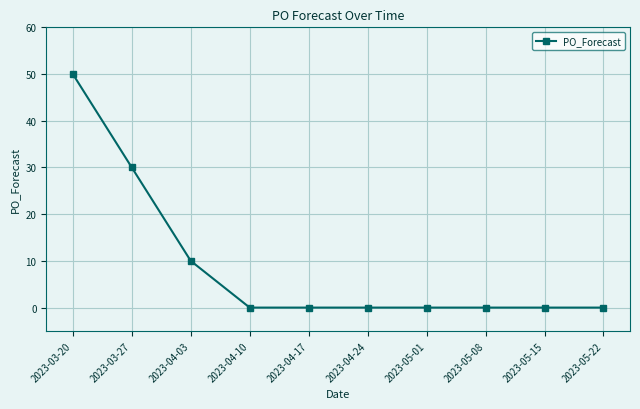

What is the average value?

9